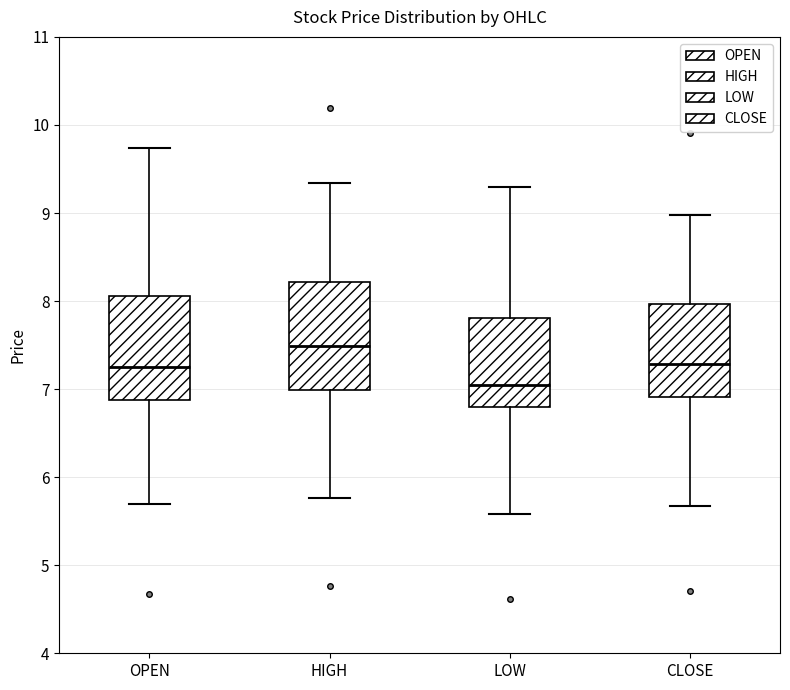

Reading left to right, read every box against the y-axis: the position of its median line, the range the box covers, and the ends of its whiskers. The values are not printed on the chart, so give them approximately, as read against the axis.

OPEN: median 7.3, box 6.9 to 8.1, whiskers 5.7 to 9.7
HIGH: median 7.5, box 7.0 to 8.2, whiskers 5.8 to 9.3
LOW: median 7.0, box 6.8 to 7.8, whiskers 5.6 to 9.3
CLOSE: median 7.3, box 6.9 to 8.0, whiskers 5.7 to 9.0